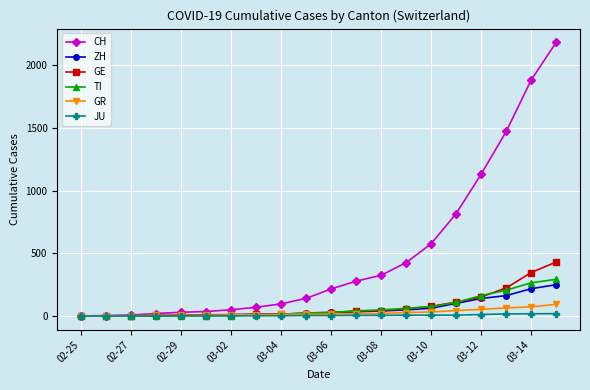

What is the sum of all TI values?

1346